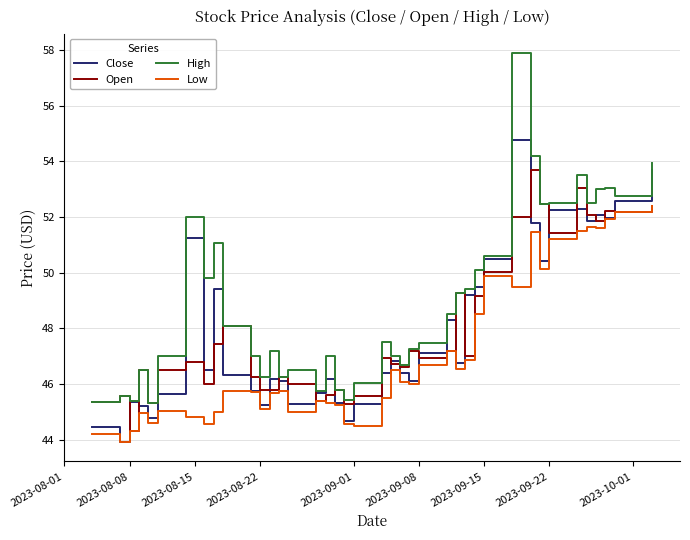

Which series has the widest spread of values?

High